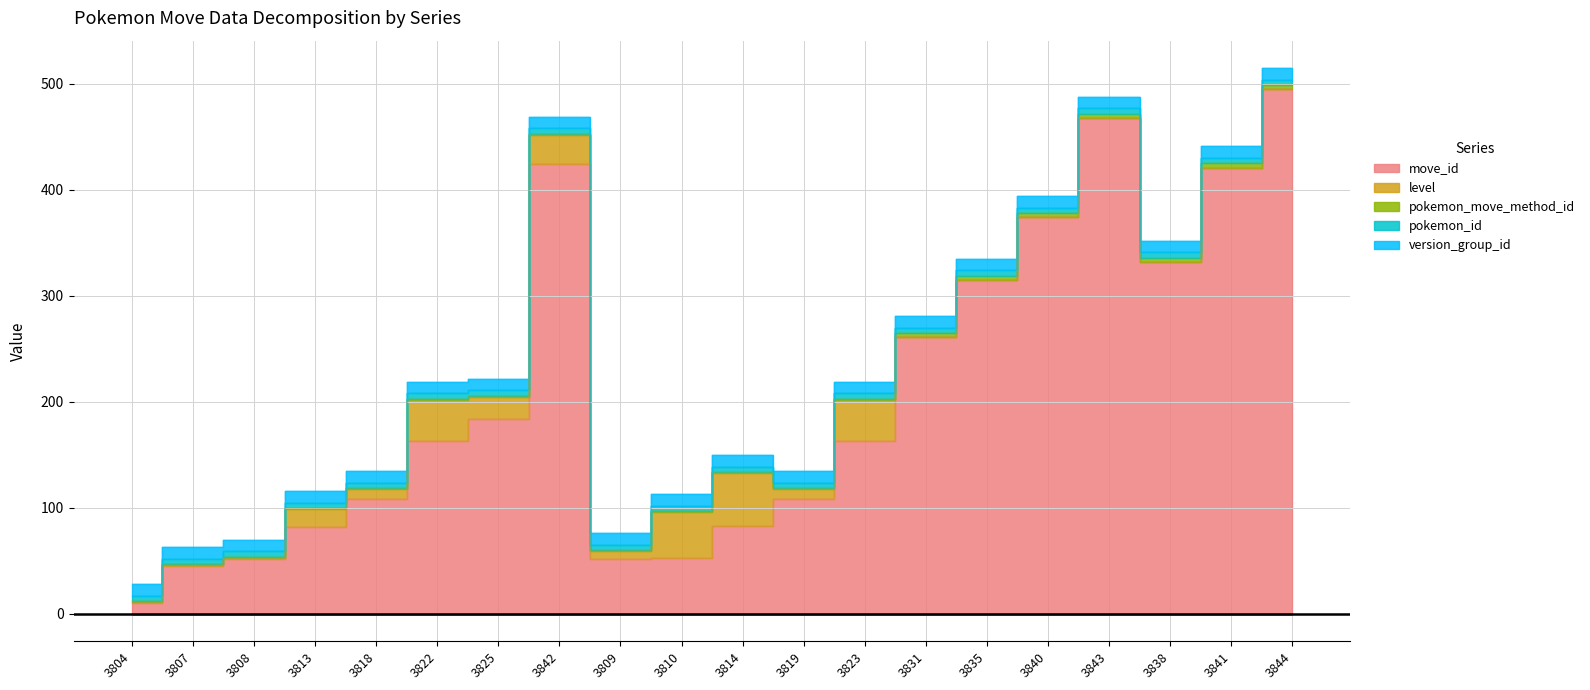

What are all the series names shown in the legend?

move_id, level, pokemon_move_method_id, pokemon_id, version_group_id